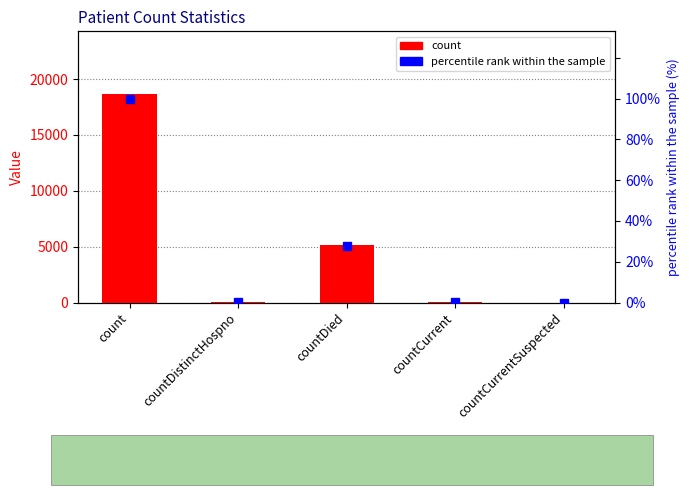

Reading left to right, list all the values displayed in this chart.

count: count=18670.0	countDistinctHospno=35.0	countDied=5164.0	countCurrent=47.0	countCurrentSuspected=0.0
percentile rank within the sample: count=100.0	countDistinctHospno=0.2	countDied=27.7	countCurrent=0.3	countCurrentSuspected=0.0